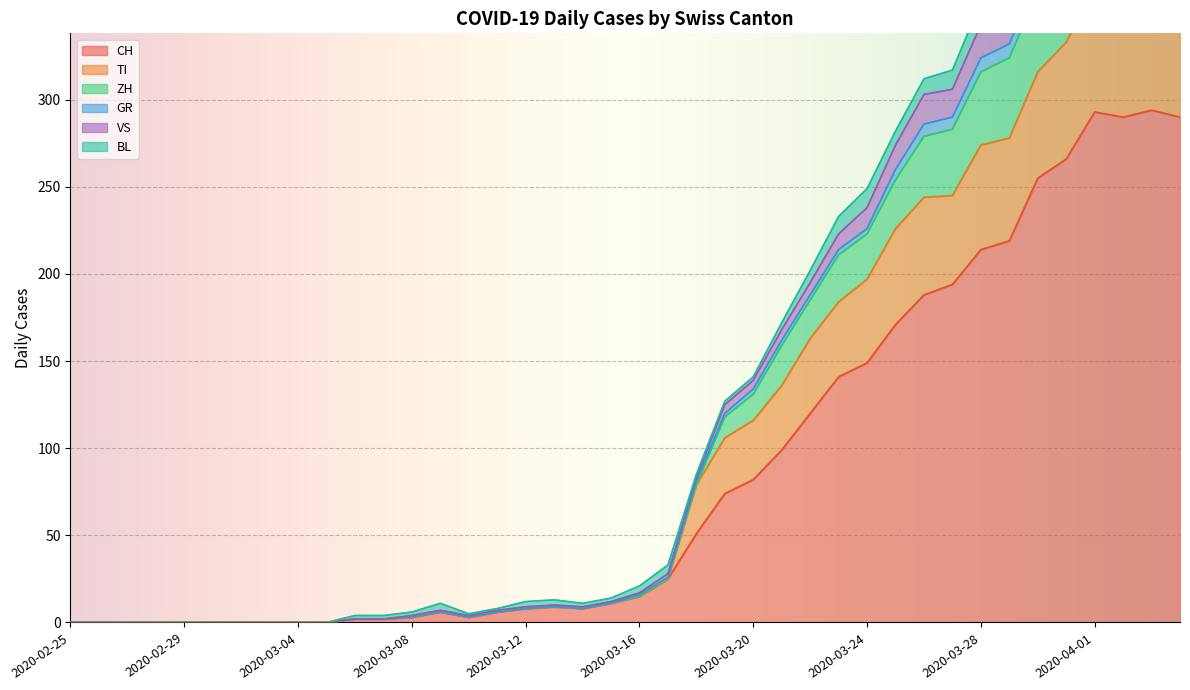

At which category is the sum across all series the highest?

2020-04-01